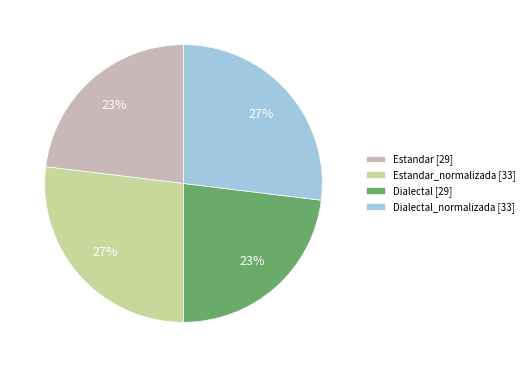

What percentage is the Dialectal [29] slice, to the nearest percent?

23%